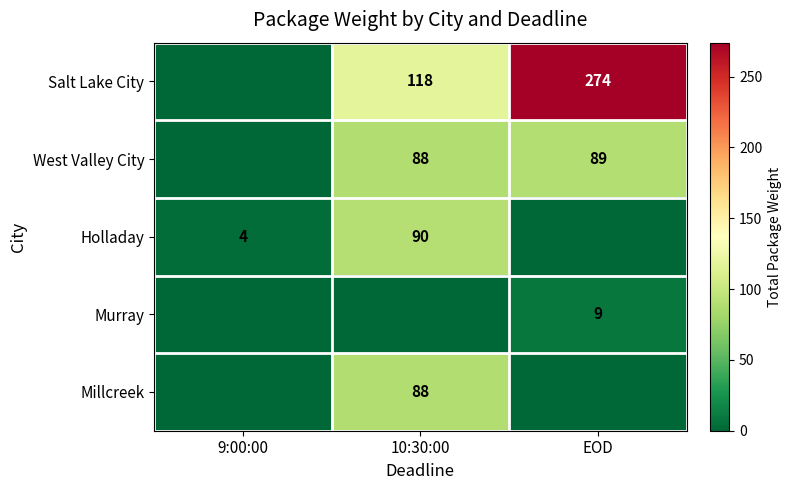

At how many categories does at least one series exceed 252?

1